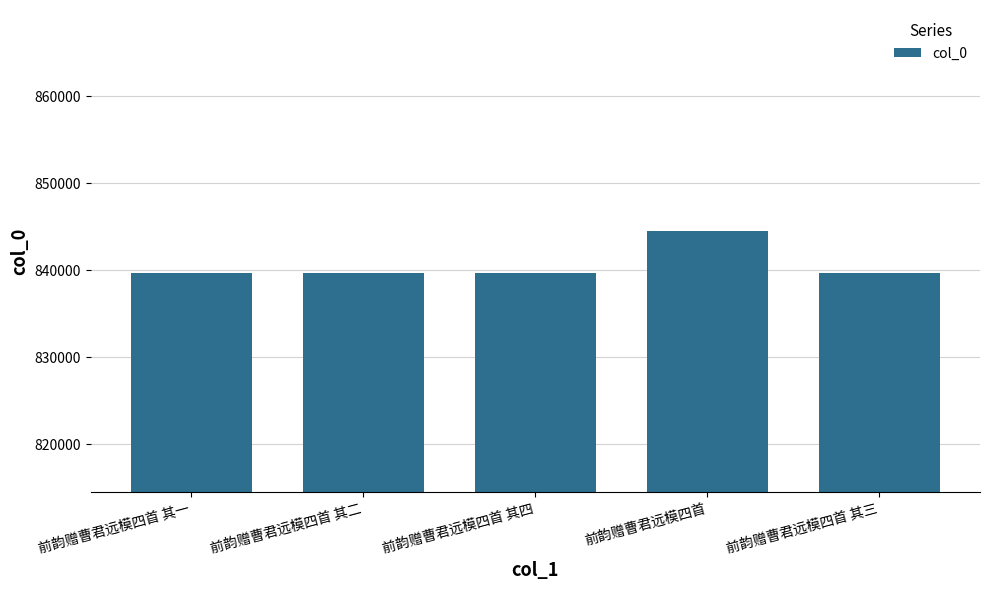

What is the label of the 5th bar from the right?

前韵赠曹君远模四首 其一